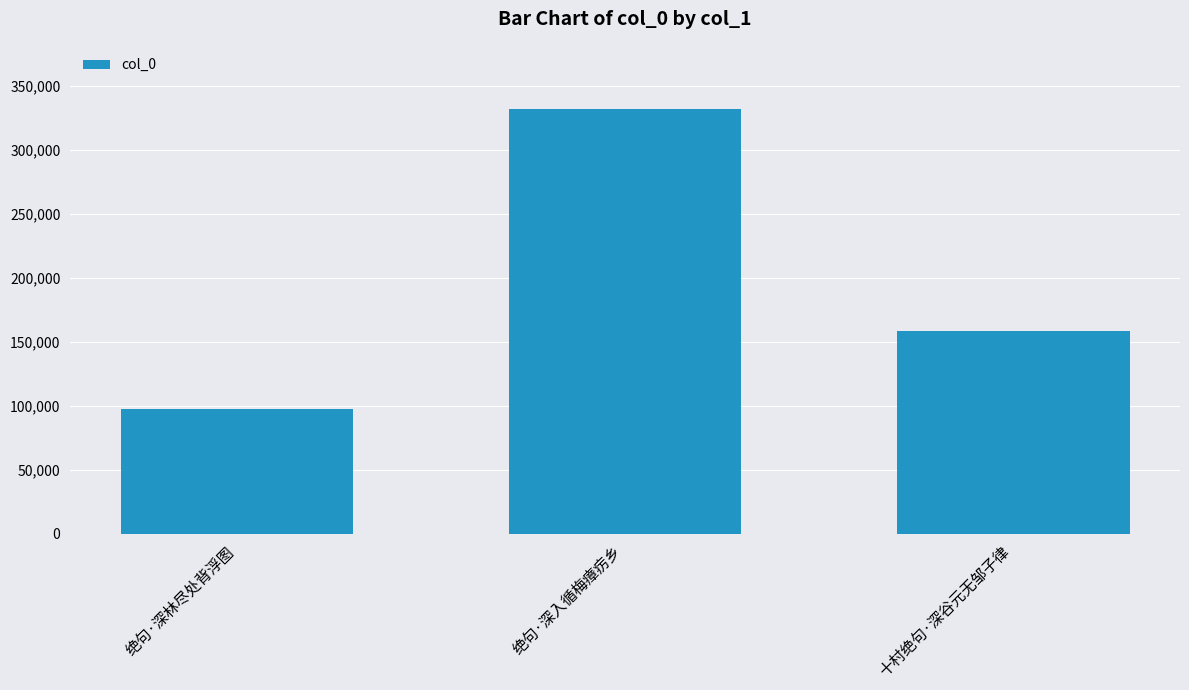

What position from the left is 绝句·深入循梅瘴疠乡?

2